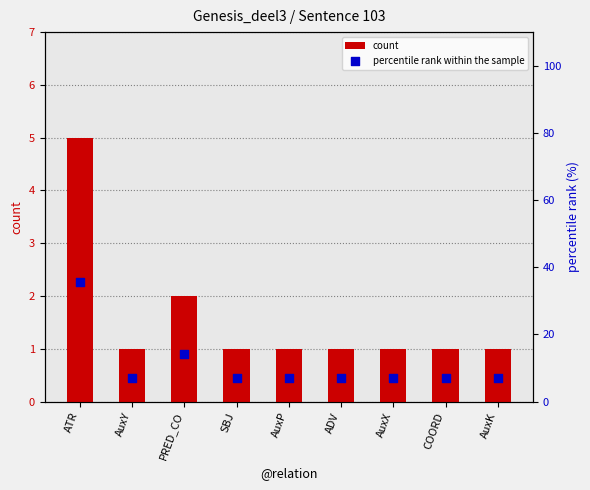

Which series has the largest total across all categories?

percentile rank within the sample